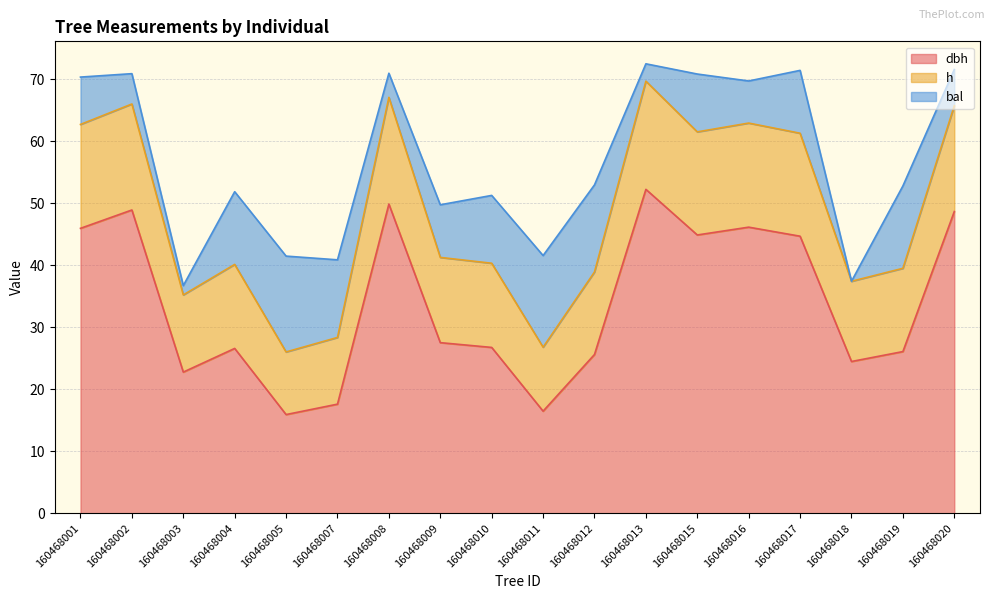

How many lines are shown in the chart?

3